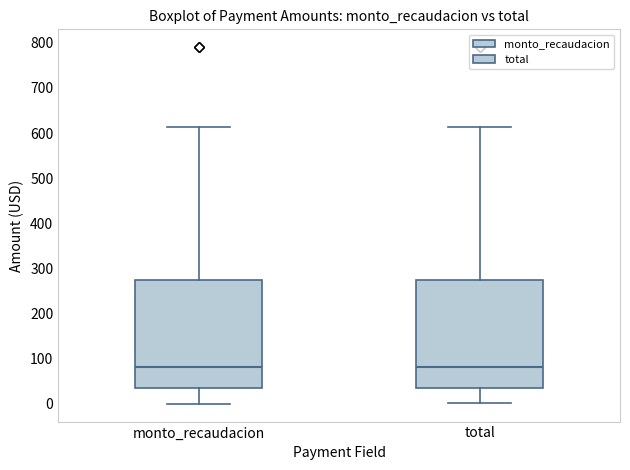

Where does the lower whisker of the box for total end on the y-axis? The values are not printed on the chart, so give them approximately, as read against the axis.

0